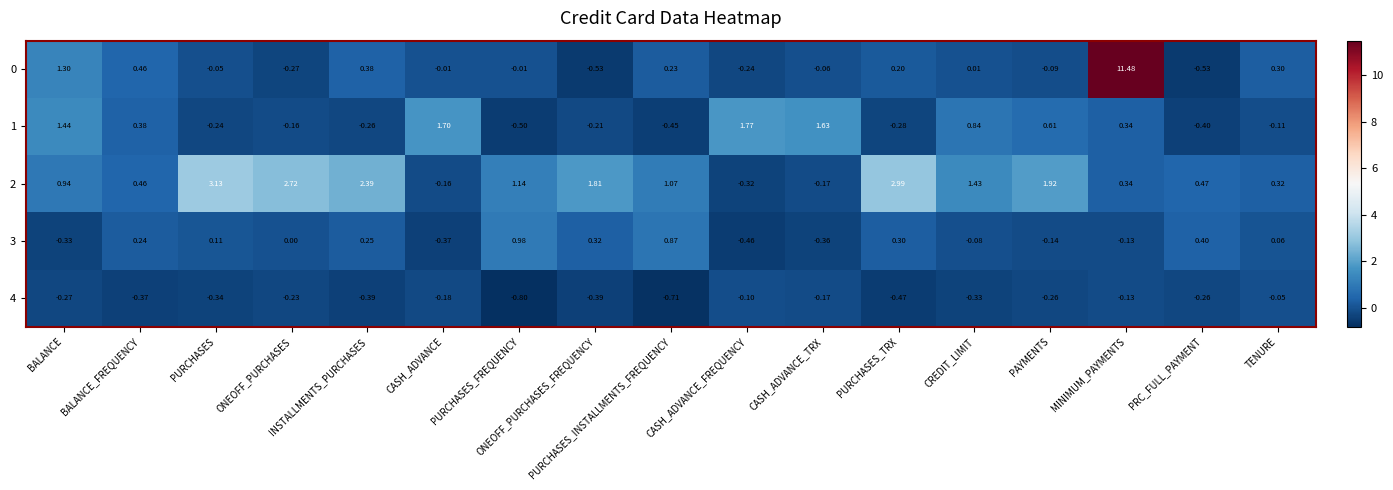

How many values in the 2 series exceed 1?

9